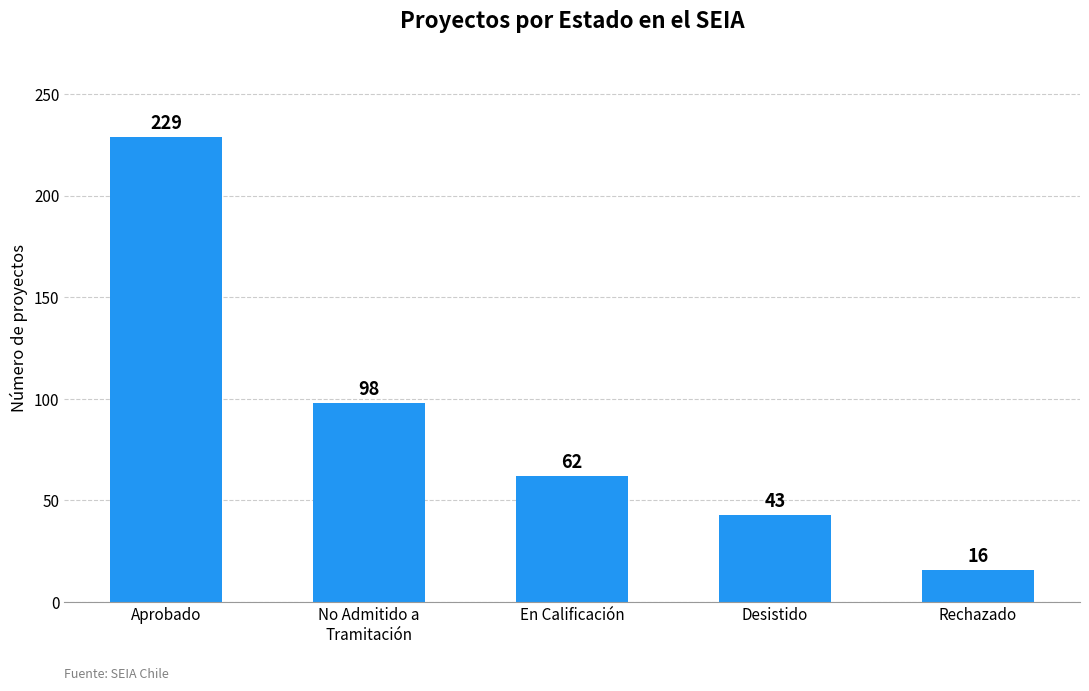

The chart shows a value of 85 at En Calificación. True or false?

False